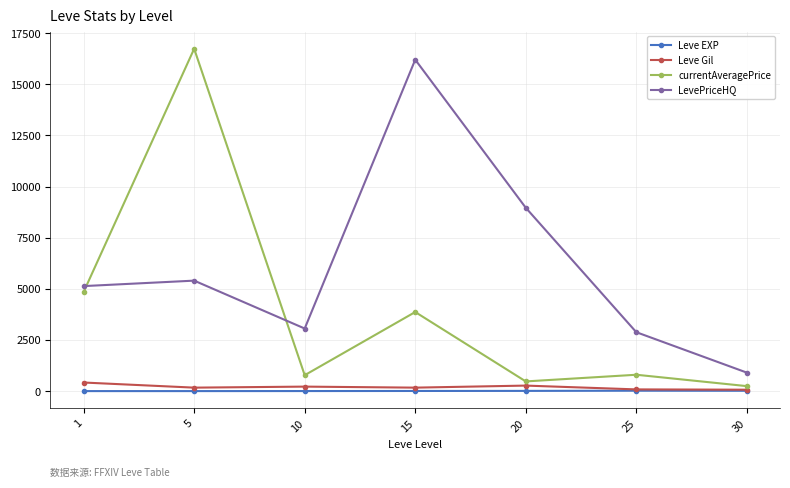

What is the greatest value displayed?

16734